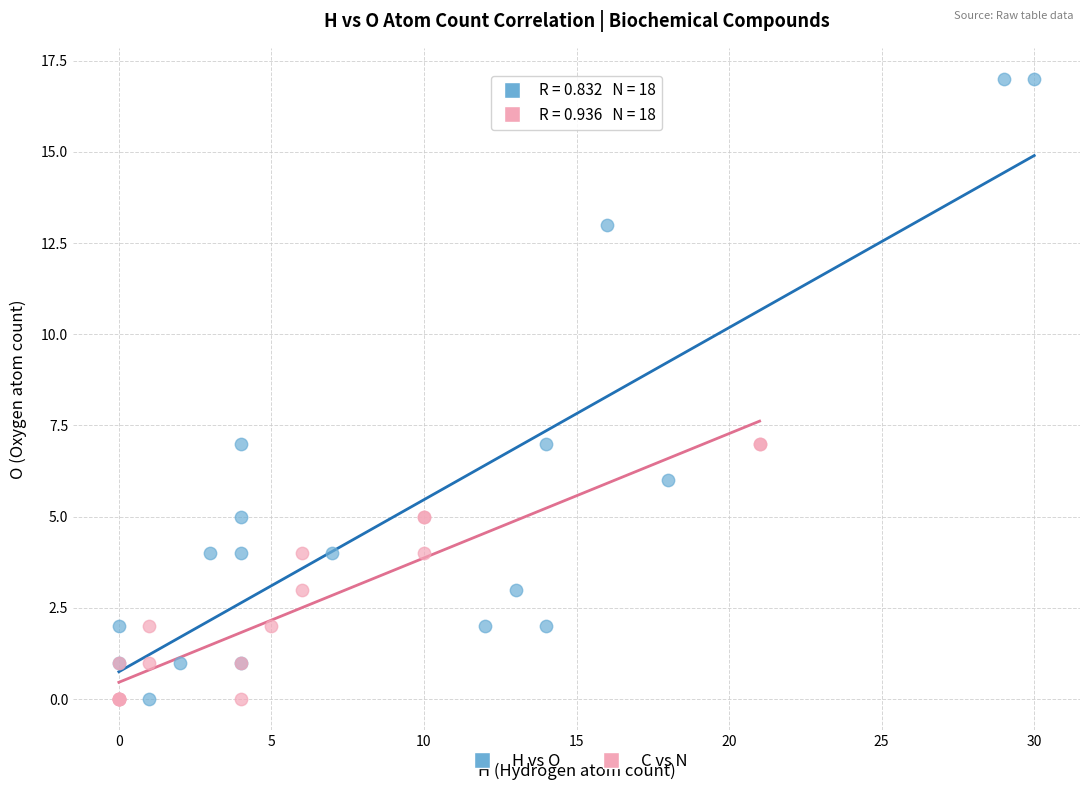

Which series contains the highest Y value?

H vs O